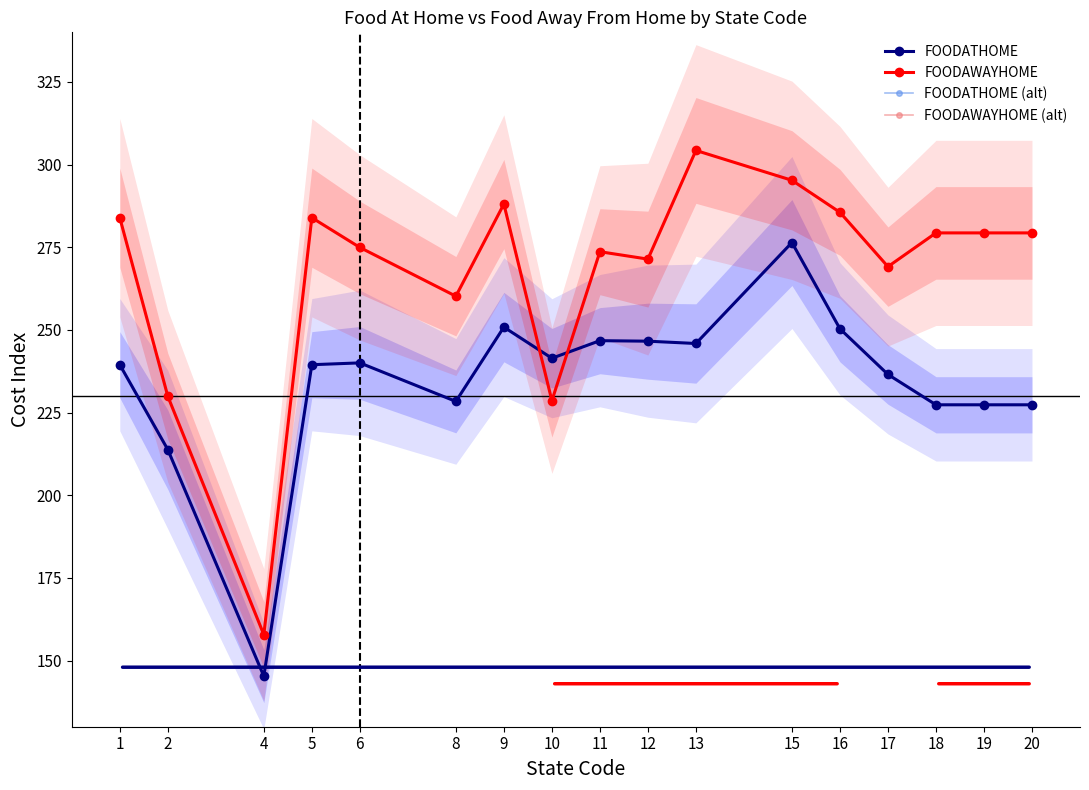

The value of FOODAWAYHOME (alt) at 15 is 295.2. True or false?

True